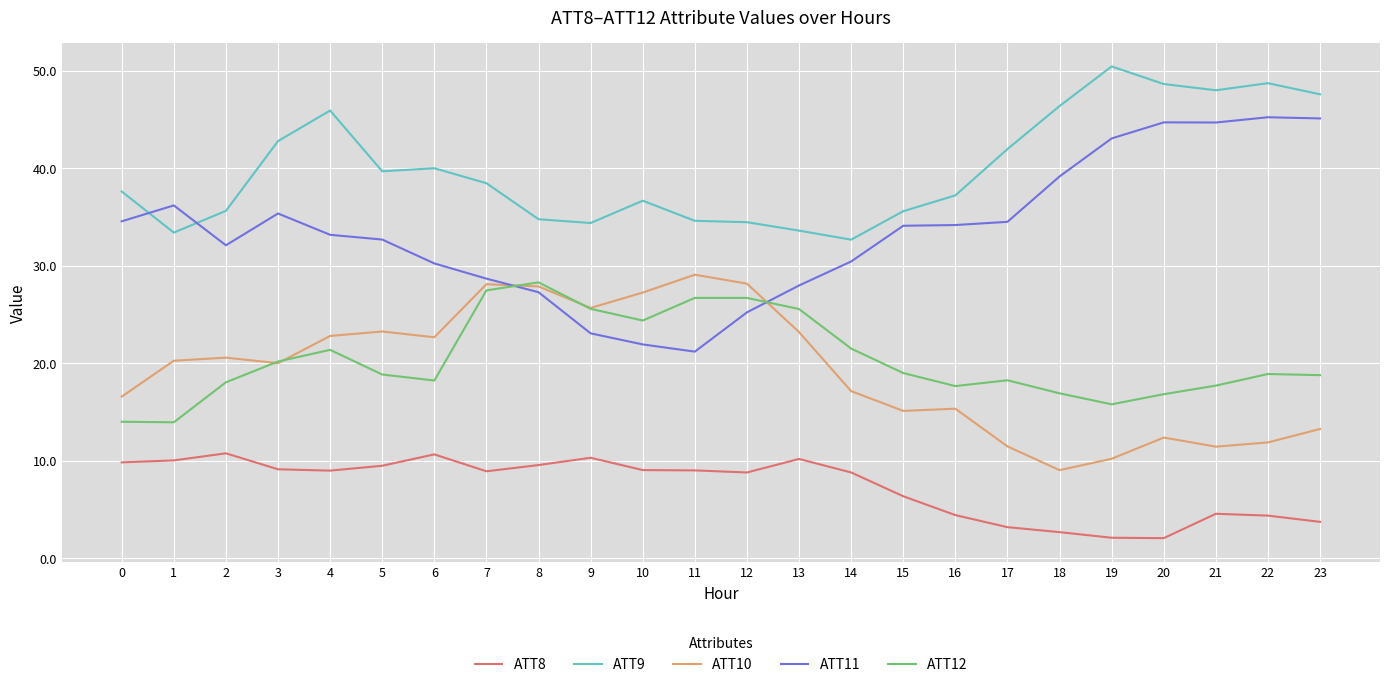

What is the total value across all series at 19?

121.6